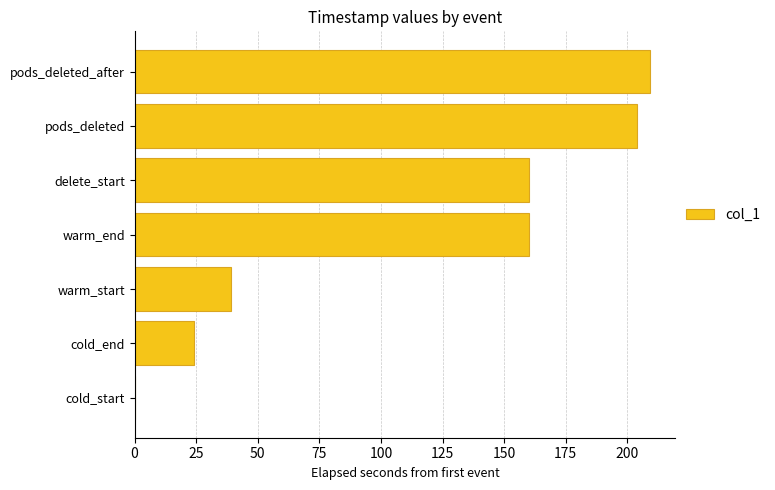

What is the sum of the values at pods_deleted_after and warm_end?

369.2